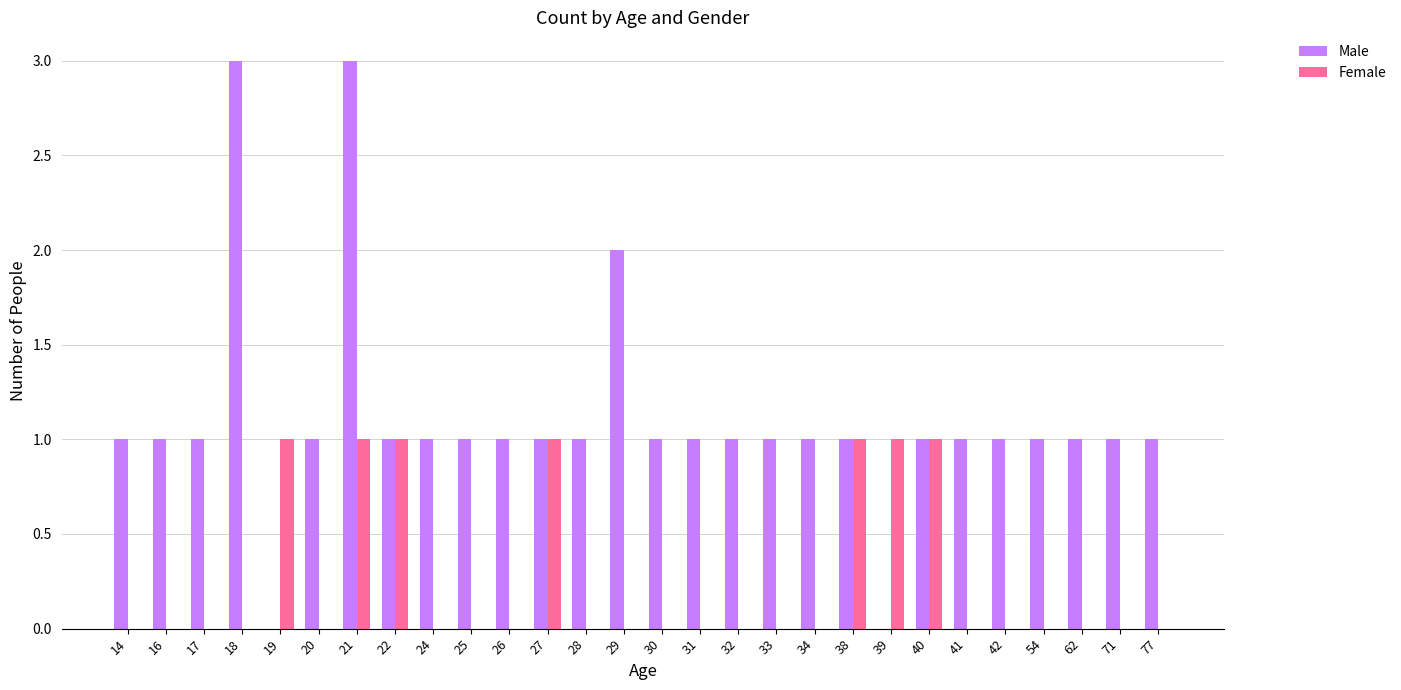

What is the maximum value for Male?

3